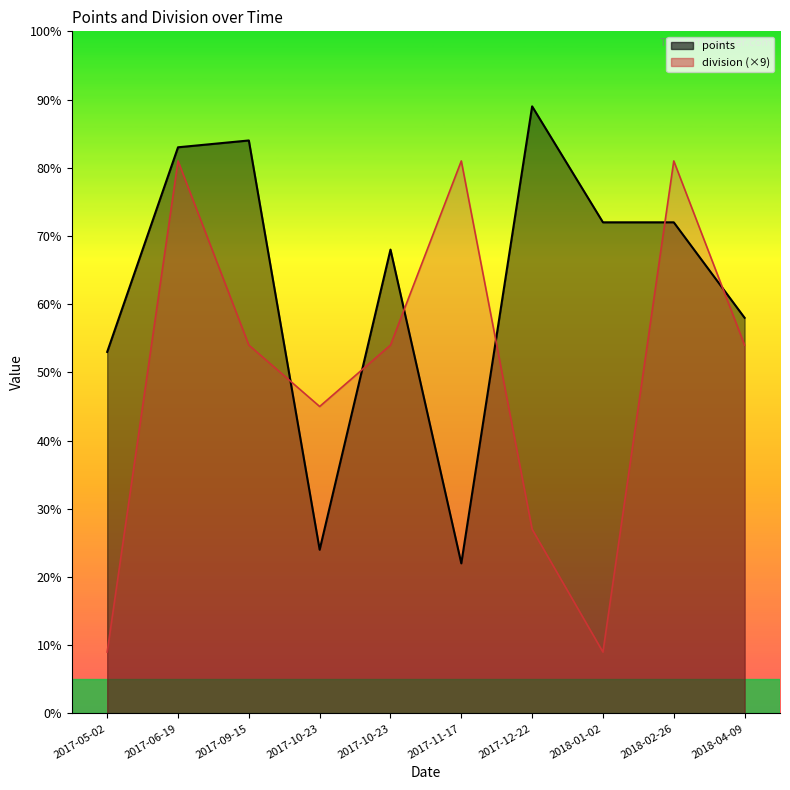

At which label does points first exceed 72?

2017-06-19